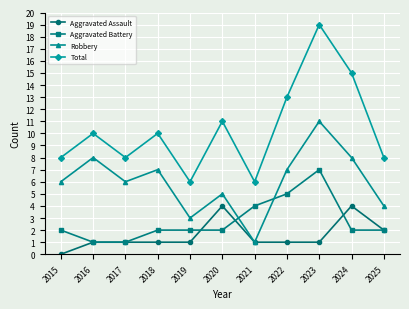

How many lines are shown in the chart?

4